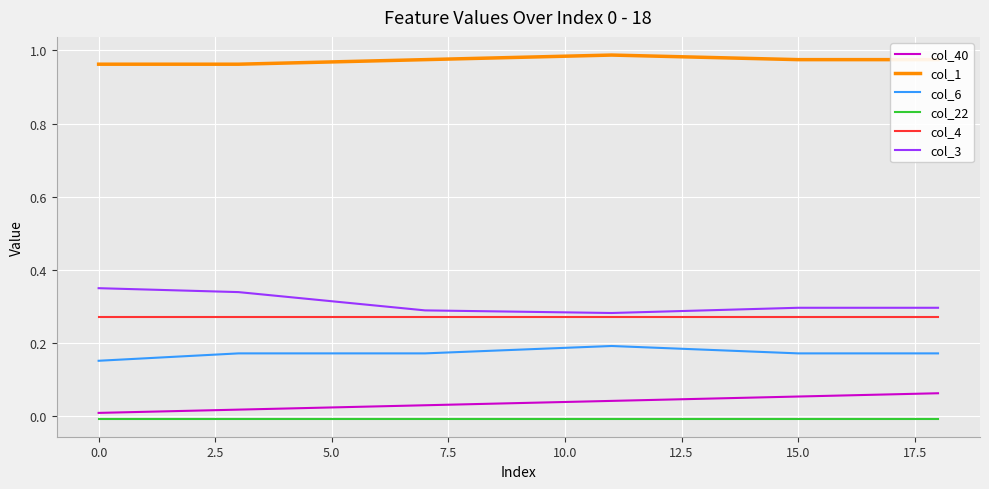

List the series in order of their peak value, lowest first.

col_22, col_40, col_6, col_4, col_3, col_1